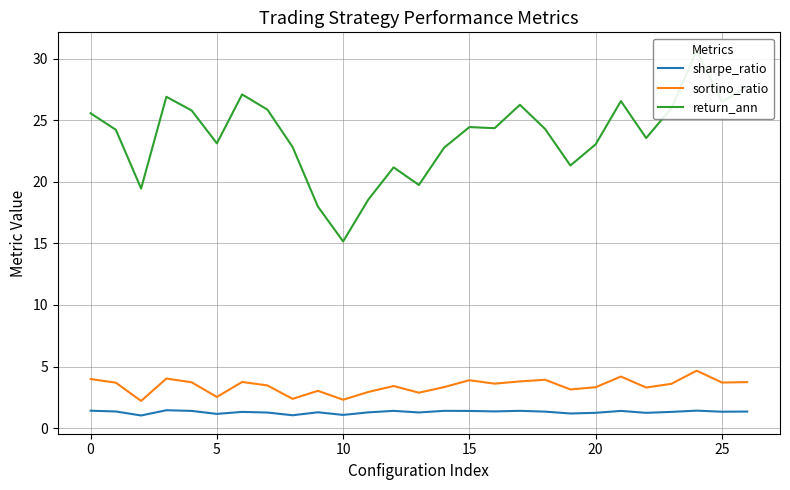

True or false: sortino_ratio and sharpe_ratio intersect in this chart.

False